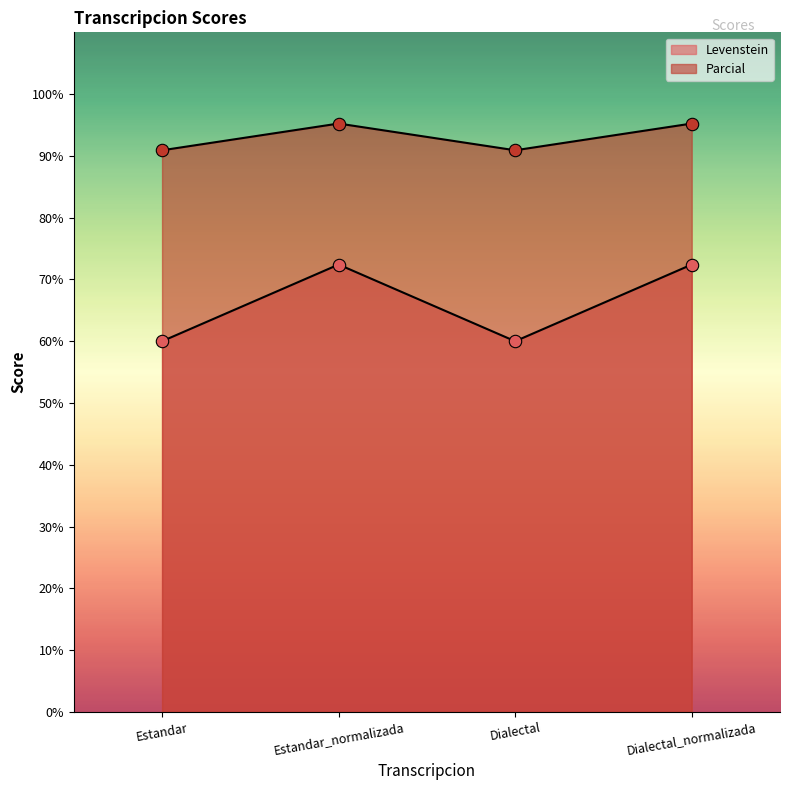

Is the value of Levenstein at Estandar_normalizada greater than the value of Parcial at Estandar_normalizada?

No